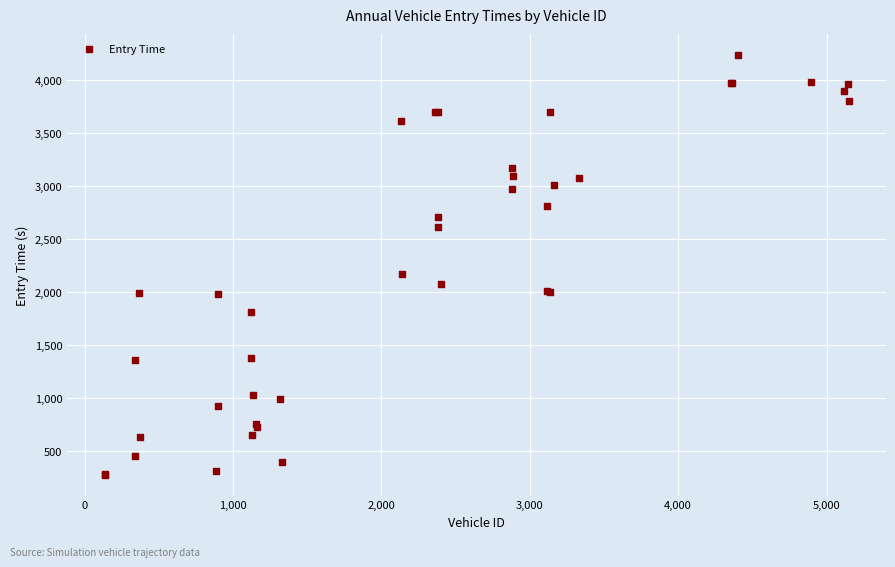

What Y value in the scatter plot is closest to 2256?

2167.9